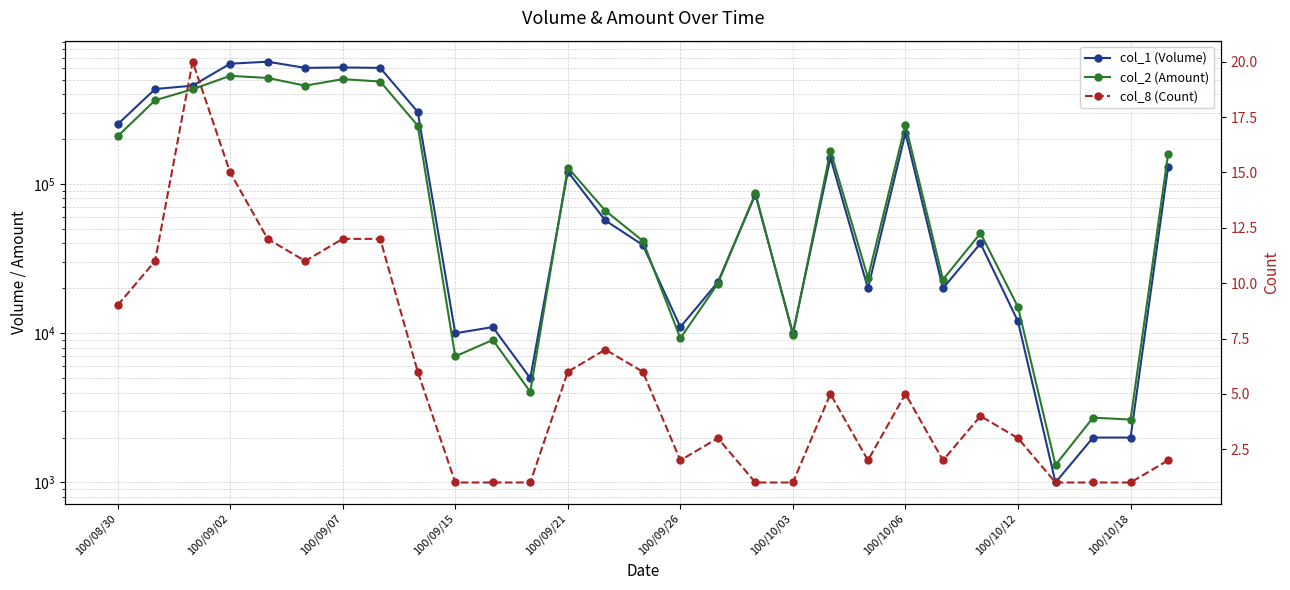

How many values in the col_1 (Volume) series are below 57000?

14